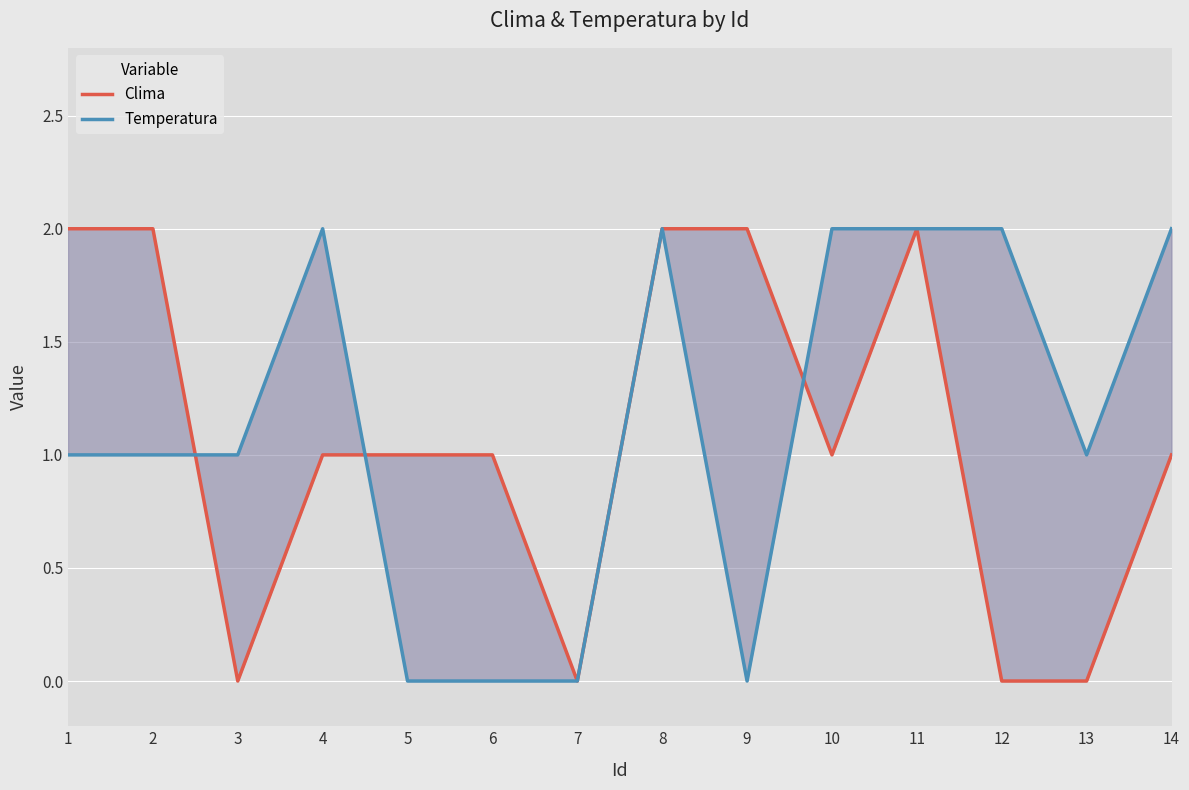

What is the highest value of the Clima series?

2